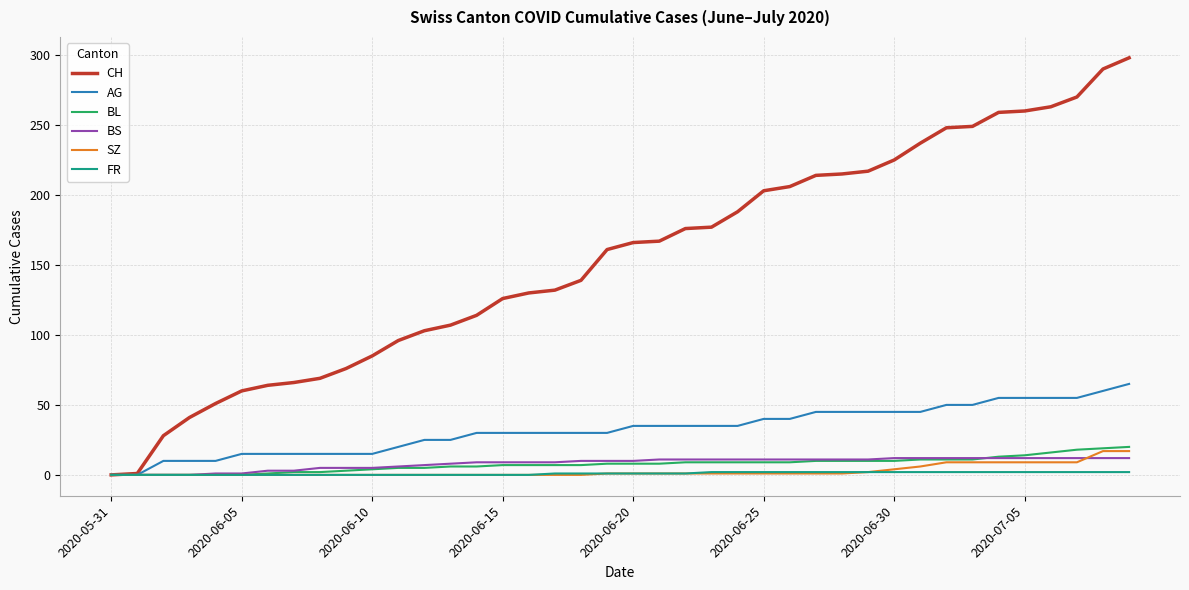

Which series has the widest spread of values?

CH